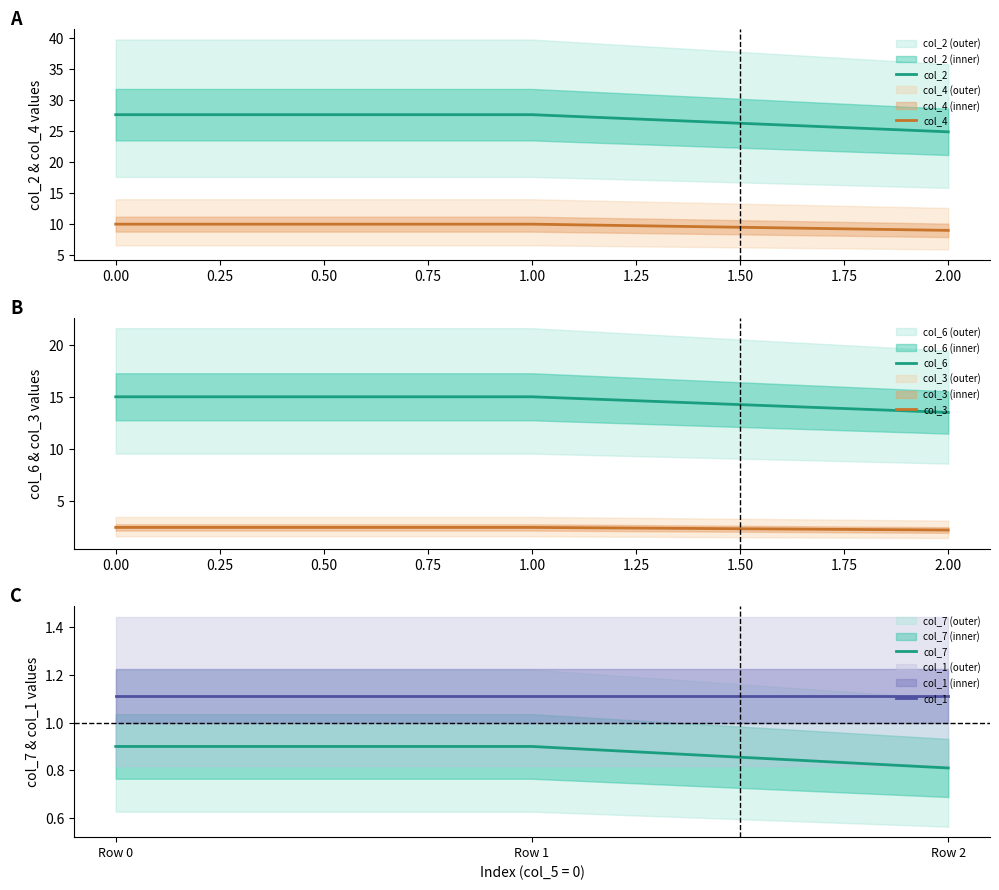

Reading left to right, what are all the values shown in this chart?

col_2: 27.6	27.6	24.8
col_4: 10.0	10.0	9.0
col_6: 15.0	15.0	13.5
col_3: 2.5	2.5	2.3
col_7: 0.9	0.9	0.8
col_1: 1.1	1.1	1.1